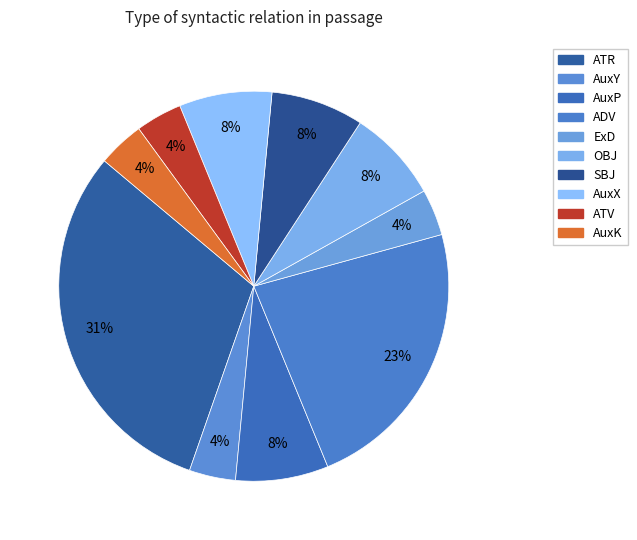

Which category has the biggest portion of the pie?

ATR